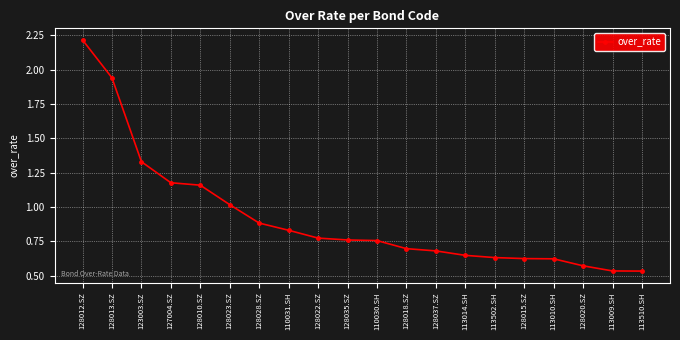

True or false: the data shows 1.1 at 128035.SZ.

False